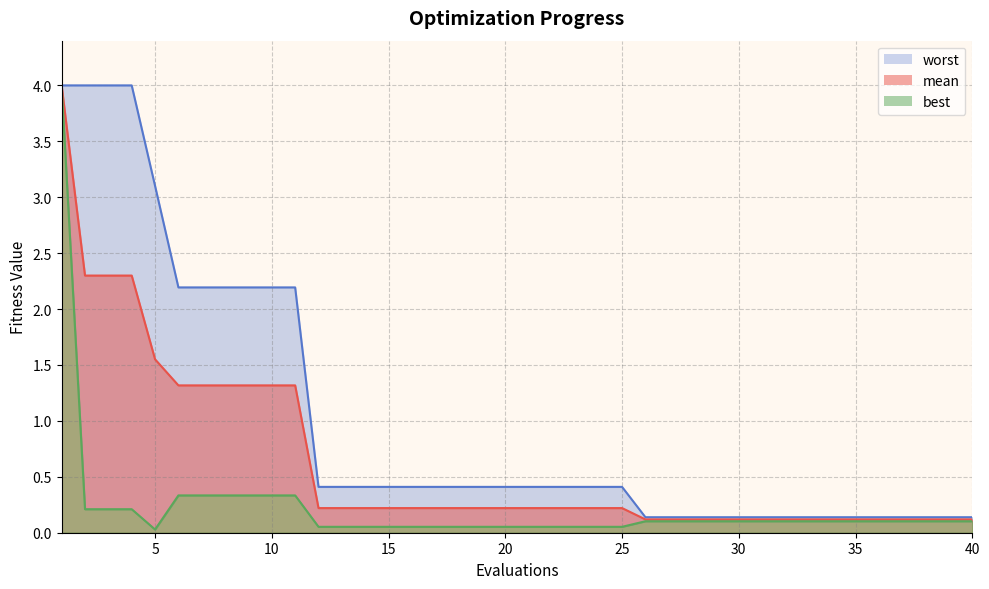

What is the value of the worst point at the 6th from the left?

2.2